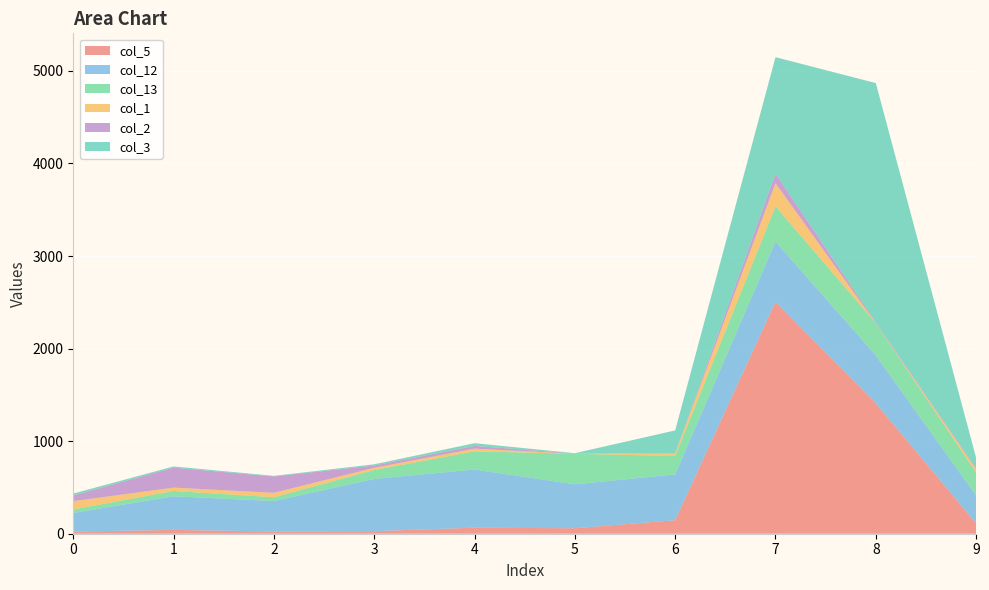

Reading left to right, list all the values displayed in this chart.

col_5: 23	41	24	28	65	59	146	2506	1408	112
col_12: 201	364	329	564	629	475	495	650	519	301
col_13: 38	57	41	96	196	330	198	380	348	246
col_1: 90	36	48	24	29	0	28	251	0	37
col_2: 61	216	177	25	30	2	1	102	11	11
col_3: 21	13	6	13	29	4	248	1259	2582	113